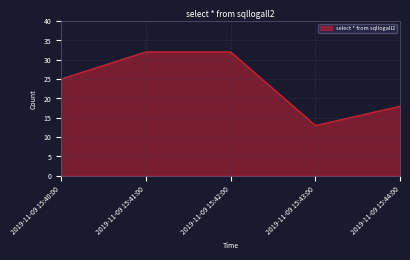

True or false: the data has more than 2 interior local peaks.

False